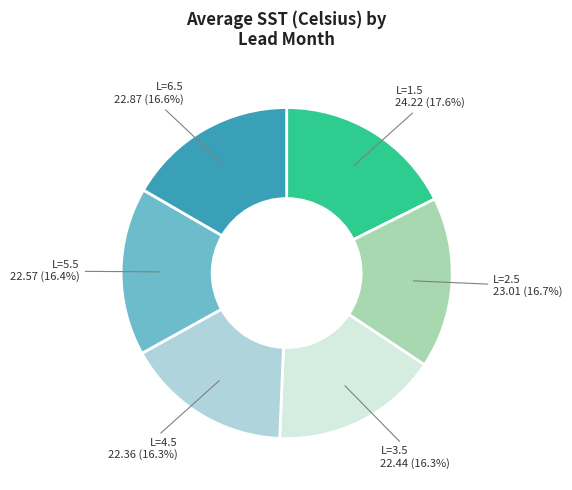

What is the total percentage of L=5.5 and L=4.5?

32.7%